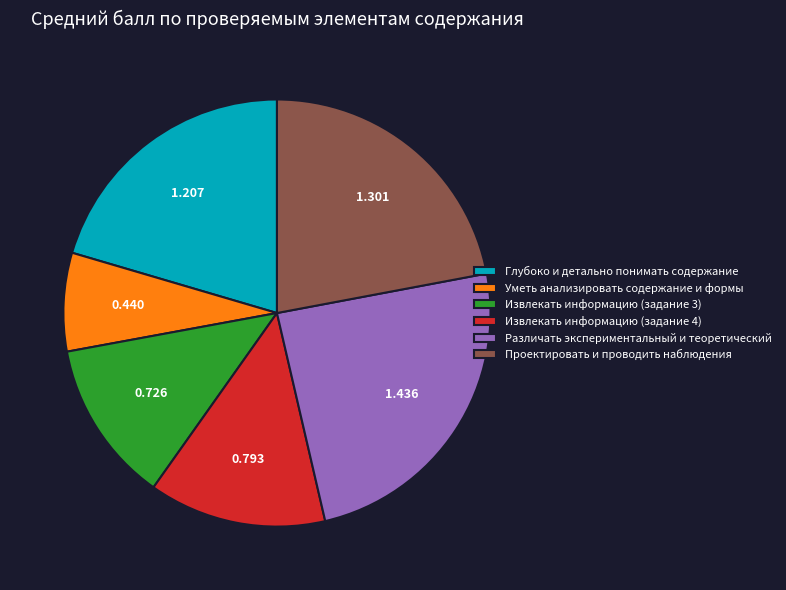

What is the smallest slice in the pie chart?

Уметь анализировать содержание и формы